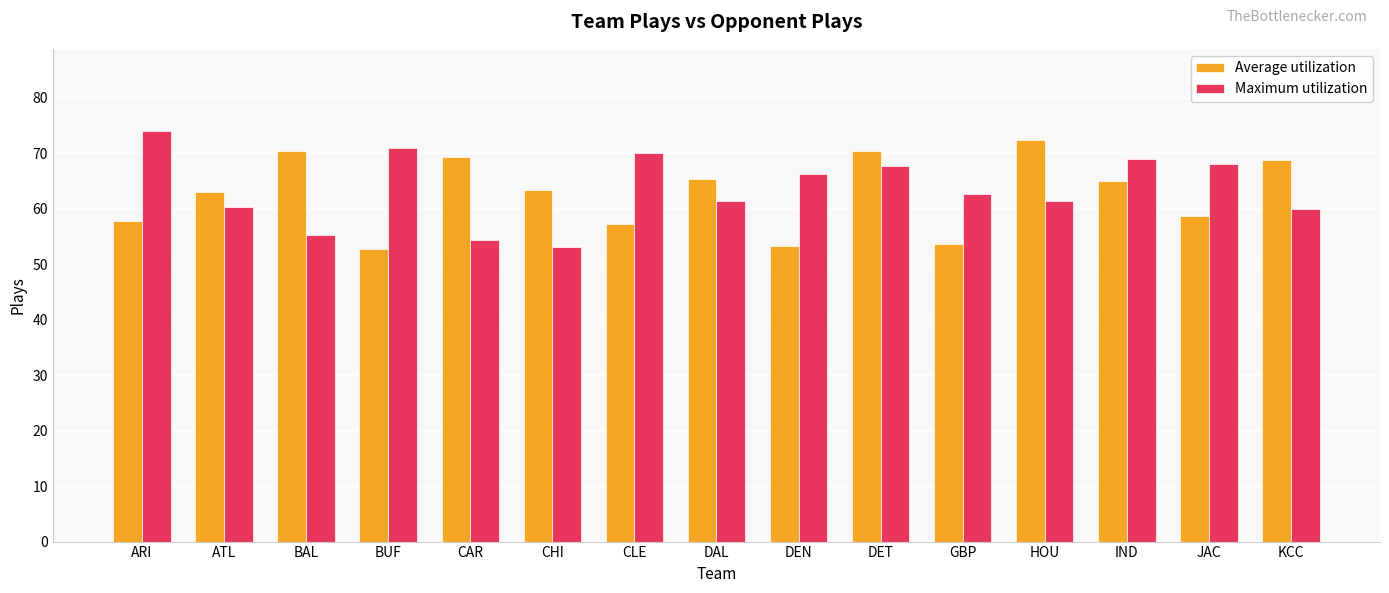

Rank the series by their maximum value, from lowest to highest.

Average utilization, Maximum utilization